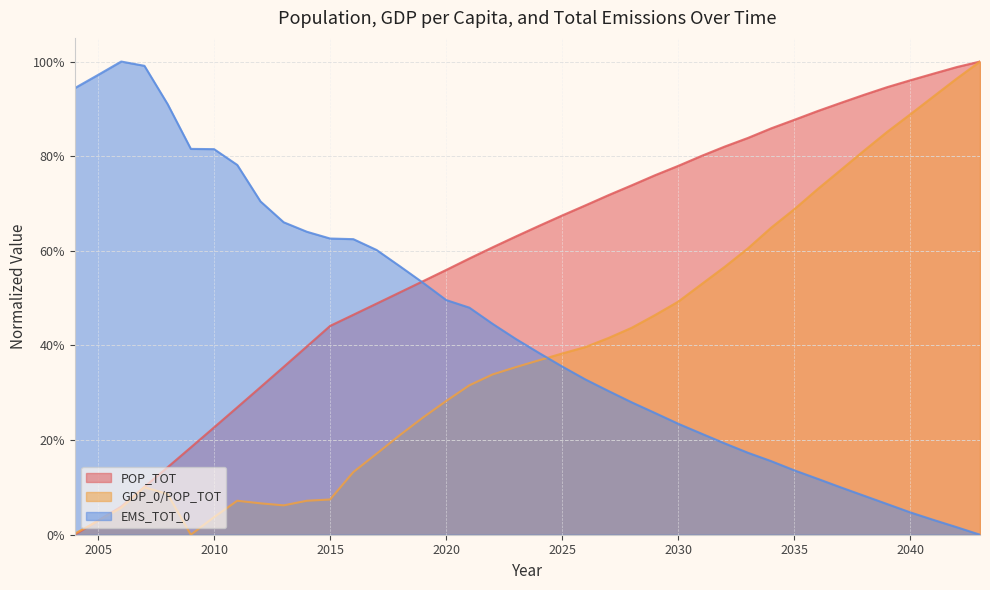

Reading left to right, what are all the values shown in this chart?

POP_TOT: 2004=0.0	2005=0.0	2006=0.1	2007=0.1	2008=0.1	2009=0.2	2010=0.2	2011=0.3	2012=0.3	2013=0.4	2014=0.4	2015=0.4	2016=0.5	2017=0.5	2018=0.5	2019=0.5	2020=0.6	2021=0.6	2022=0.6	2023=0.6	2024=0.7	2025=0.7	2026=0.7	2027=0.7	2028=0.7	2029=0.8	2030=0.8	2031=0.8	2032=0.8	2033=0.8	2034=0.9	2035=0.9	2036=0.9	2037=0.9	2038=0.9	2039=0.9	2040=1.0	2041=1.0	2042=1.0	2043=1.0
GDP_0/POP_TOT: 2004=0.0	2005=0.0	2006=0.1	2007=0.1	2008=0.1	2009=0.0	2010=0.0	2011=0.1	2012=0.1	2013=0.1	2014=0.1	2015=0.1	2016=0.1	2017=0.2	2018=0.2	2019=0.2	2020=0.3	2021=0.3	2022=0.3	2023=0.4	2024=0.4	2025=0.4	2026=0.4	2027=0.4	2028=0.4	2029=0.5	2030=0.5	2031=0.5	2032=0.6	2033=0.6	2034=0.6	2035=0.7	2036=0.7	2037=0.8	2038=0.8	2039=0.9	2040=0.9	2041=0.9	2042=1.0	2043=1.0
EMS_TOT_0: 2004=0.9	2005=1.0	2006=1.0	2007=1.0	2008=0.9	2009=0.8	2010=0.8	2011=0.8	2012=0.7	2013=0.7	2014=0.6	2015=0.6	2016=0.6	2017=0.6	2018=0.6	2019=0.5	2020=0.5	2021=0.5	2022=0.4	2023=0.4	2024=0.4	2025=0.4	2026=0.3	2027=0.3	2028=0.3	2029=0.3	2030=0.2	2031=0.2	2032=0.2	2033=0.2	2034=0.2	2035=0.1	2036=0.1	2037=0.1	2038=0.1	2039=0.1	2040=0.0	2041=0.0	2042=0.0	2043=0.0